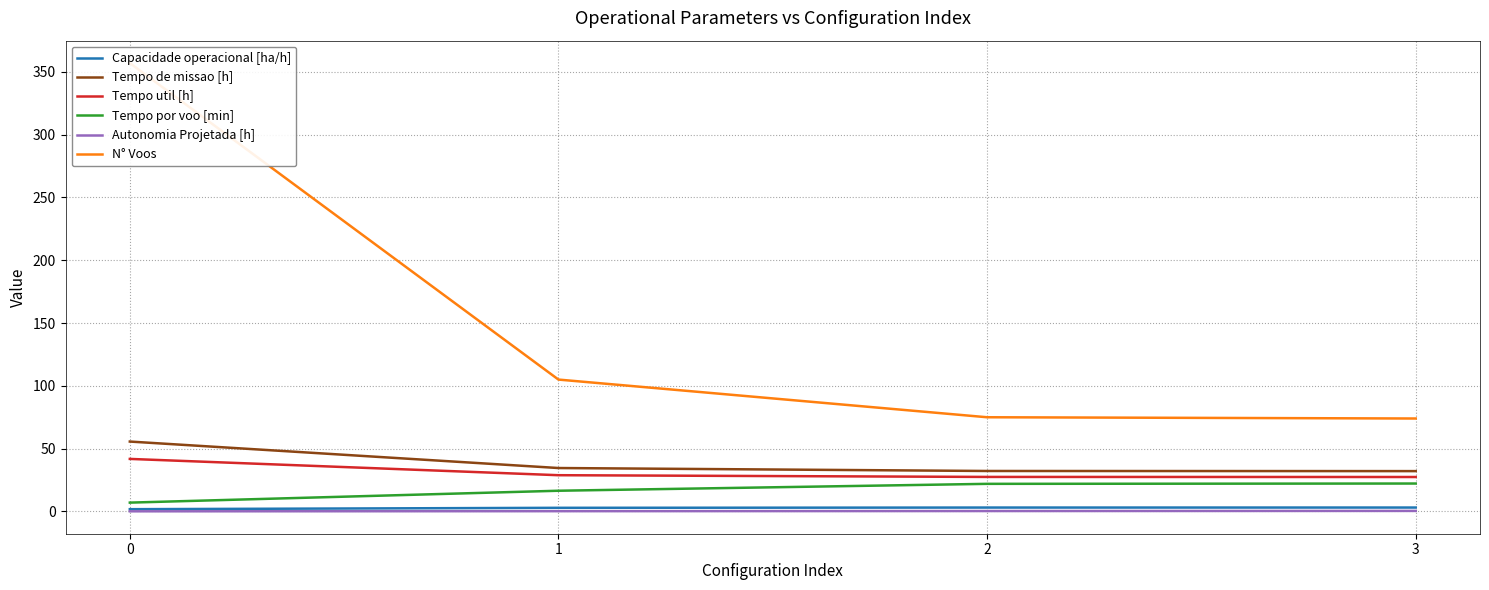

Reading left to right, transcribe all the data shown in this chart.

Capacidade operacional [ha/h]: 1.8	2.9	3.1	3.1
Tempo de missao [h]: 55.6	34.6	32.2	32.1
Tempo util [h]: 41.8	28.9	27.5	27.4
Tempo por voo [min]: 7.0	16.5	22.0	22.2
Autonomia Projetada [h]: 0.1	0.2	0.3	0.4
N° Voos: 357.0	105.0	75.0	74.0